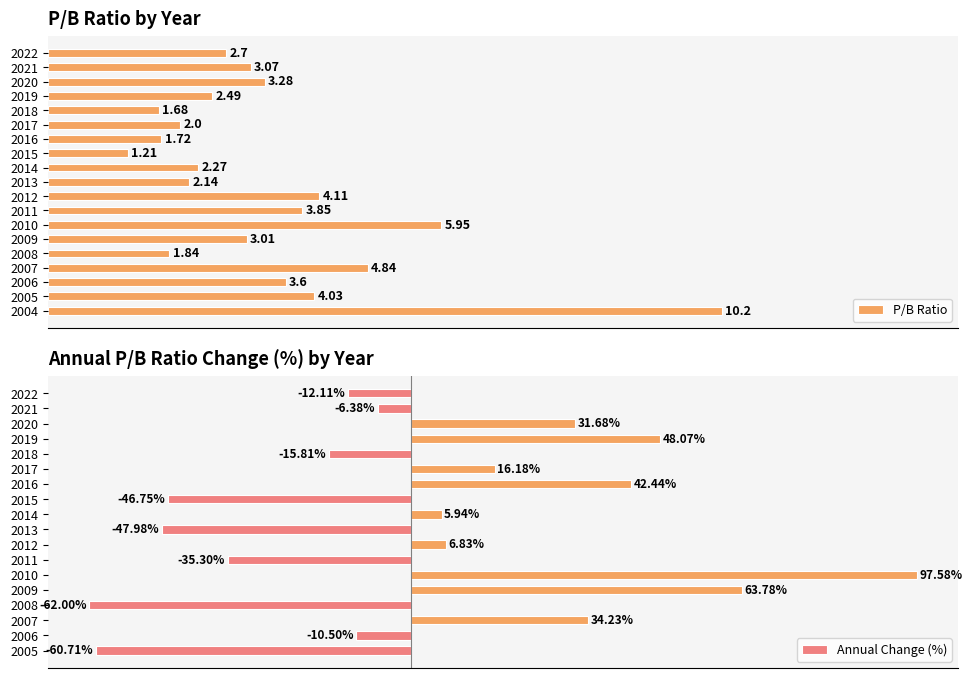

What is the value of the 15th bar from the left?

1.8